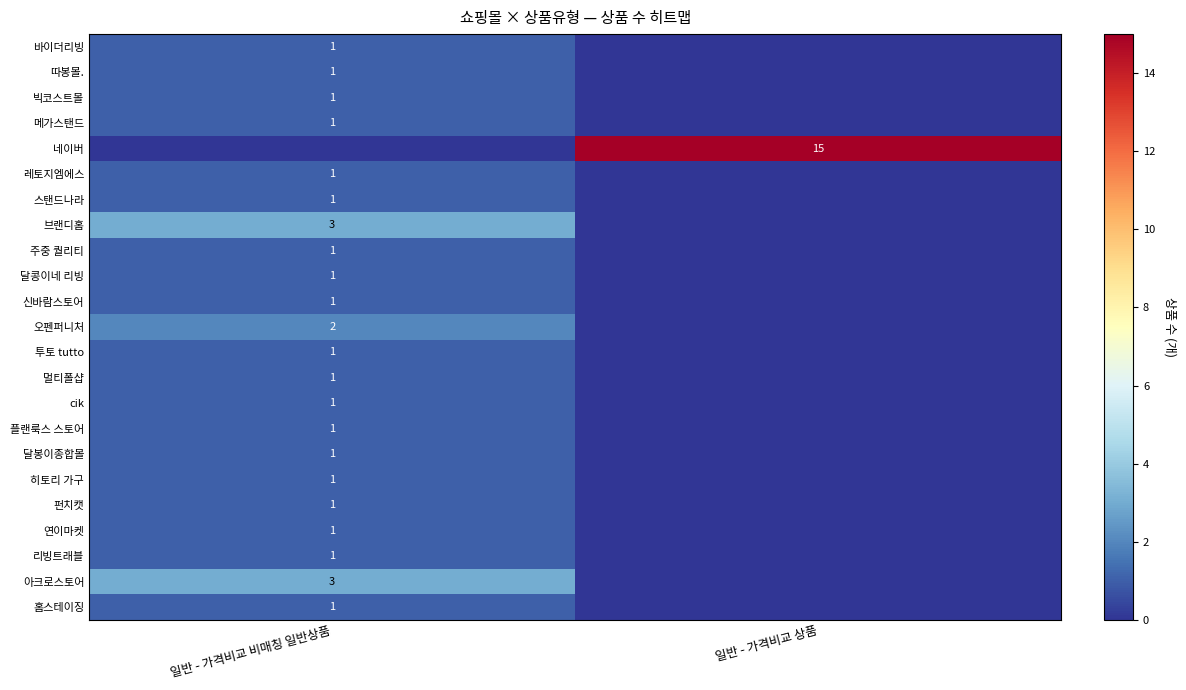

Between 일반 - 가격비교 상품 and 일반 - 가격비교 비매칭 일반상품, which is larger?

일반 - 가격비교 비매칭 일반상품